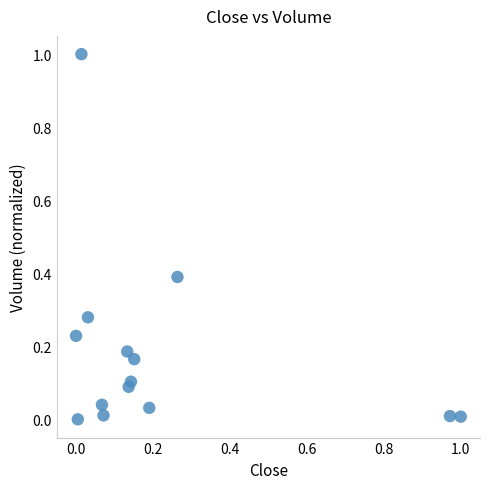

What is the range of Y values (max minus min)?

1.0